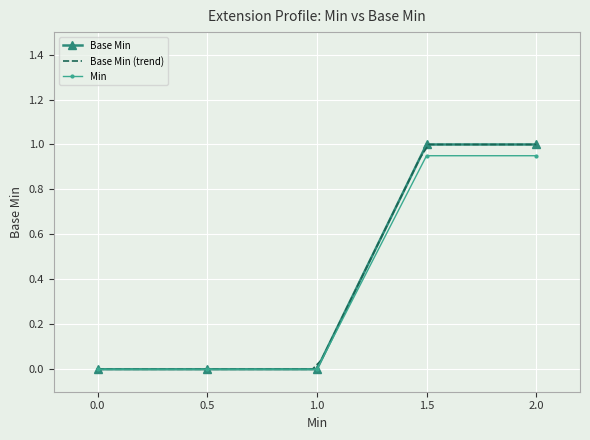

Rank the categories by value from highest to lowest.

1, 1, 0, 0, 0